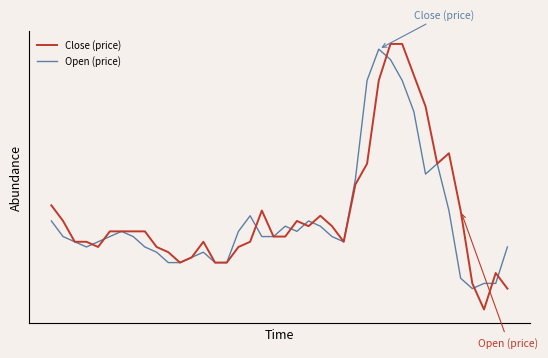

How many interior local valleys does the Close (price) series have?

6